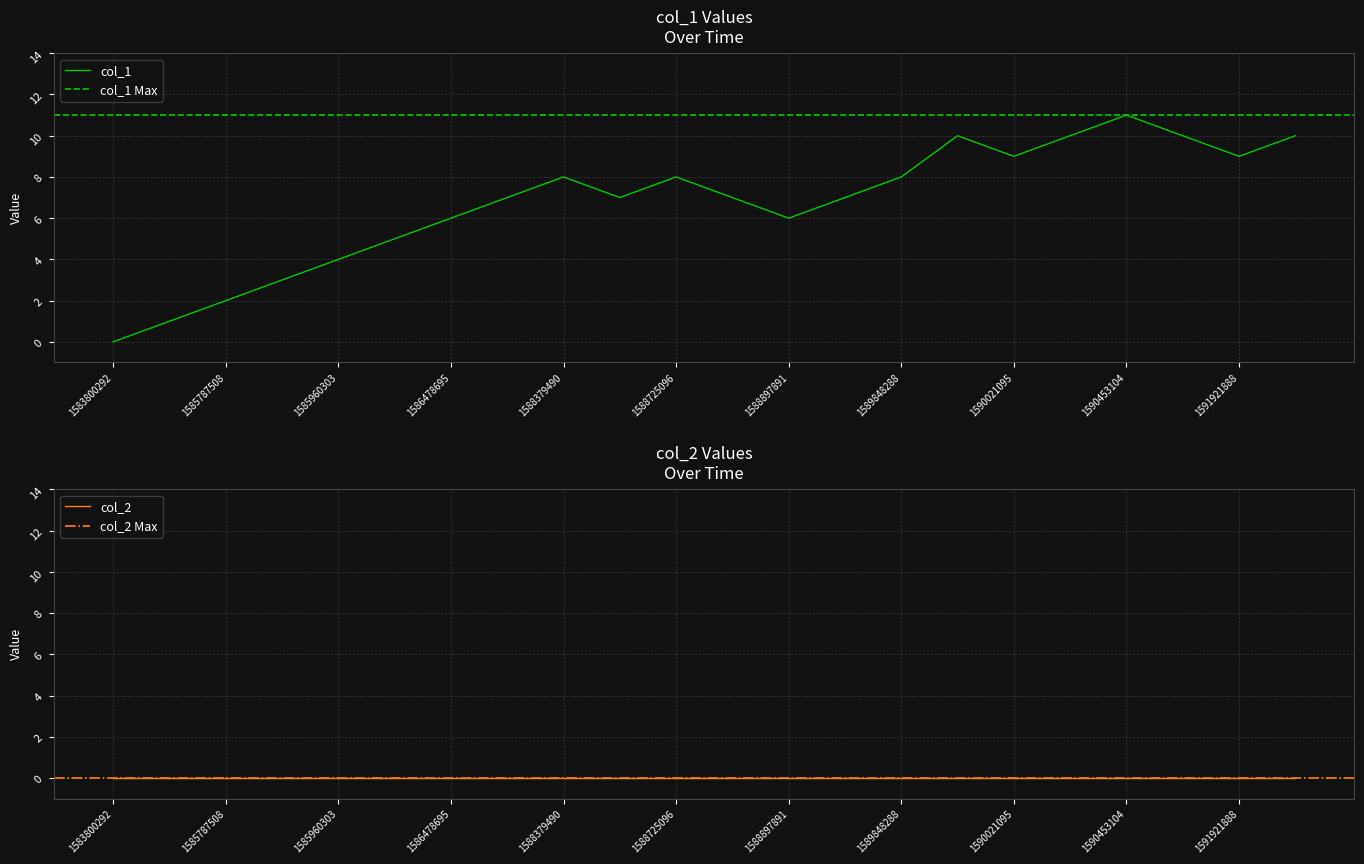

The col_1 series shows 3 at 1585960303. True or false?

False